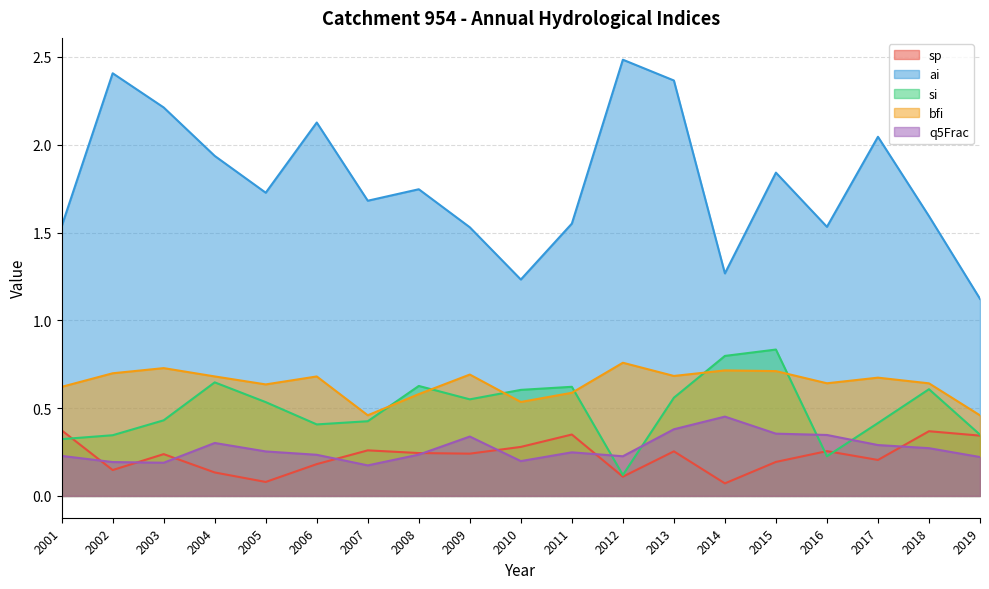

How many times do si and q5Frac cross each other?

4